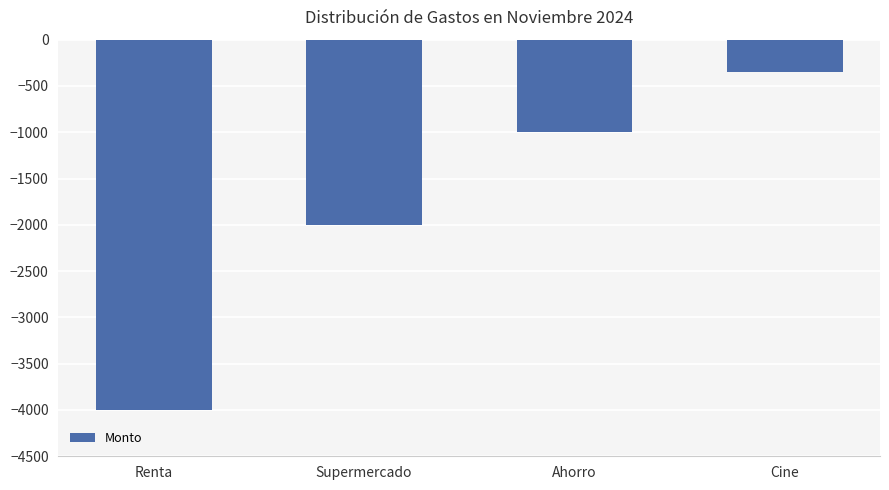

Between Renta and Cine, which is larger?

Cine